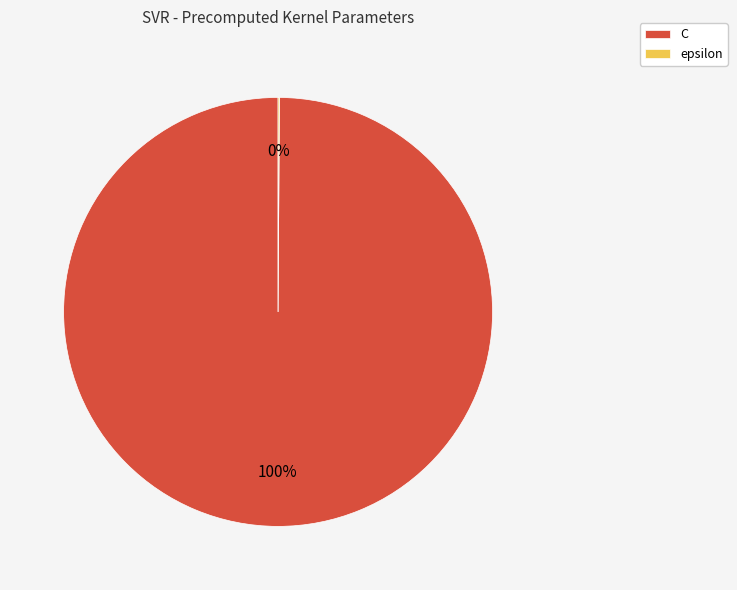

Which category accounts for the majority?

C